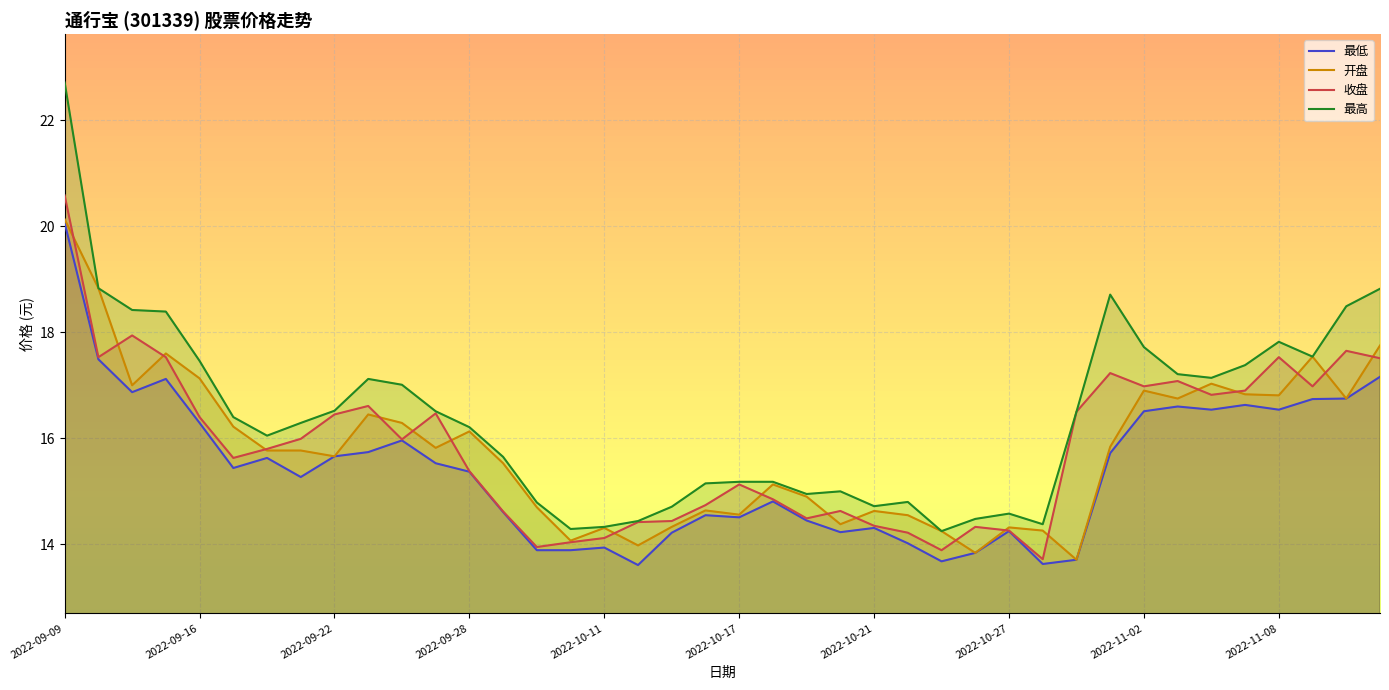

Which series has the largest range (max minus min)?

最高